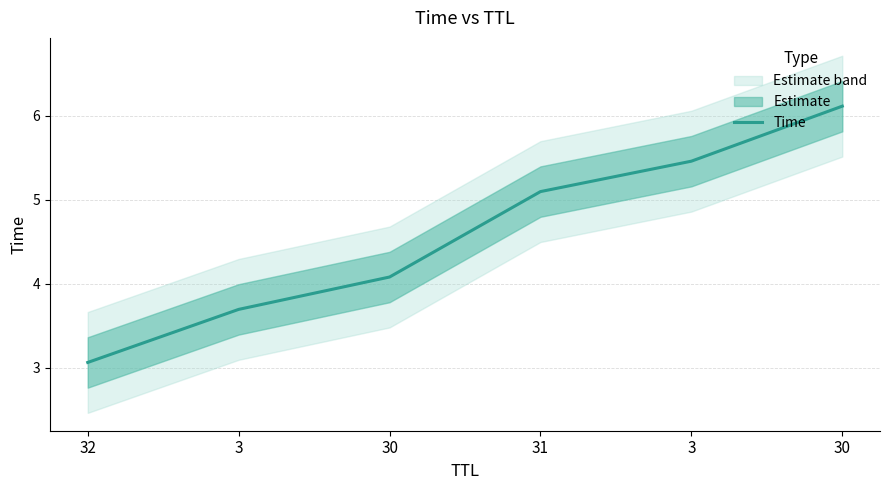

List the labels in order of value, largest first.

30, 3, 31, 30, 3, 32